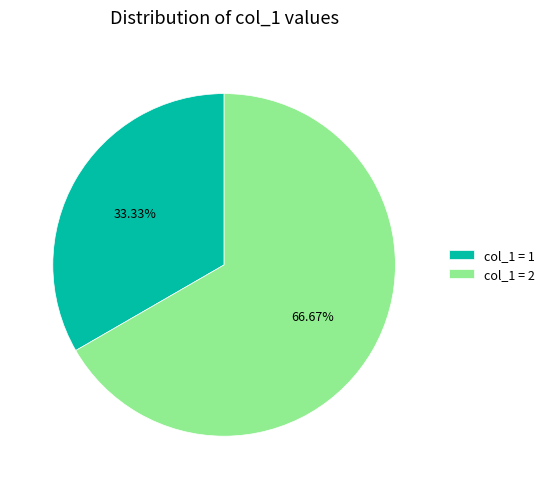

How many slices are in this pie chart?

2